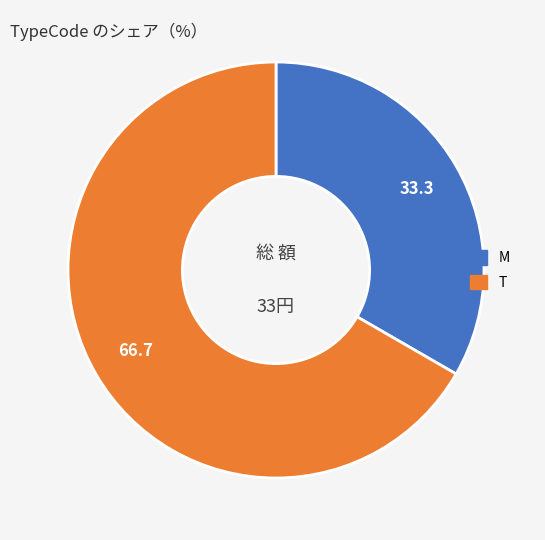

Is it true that T is 67% of the pie?

True